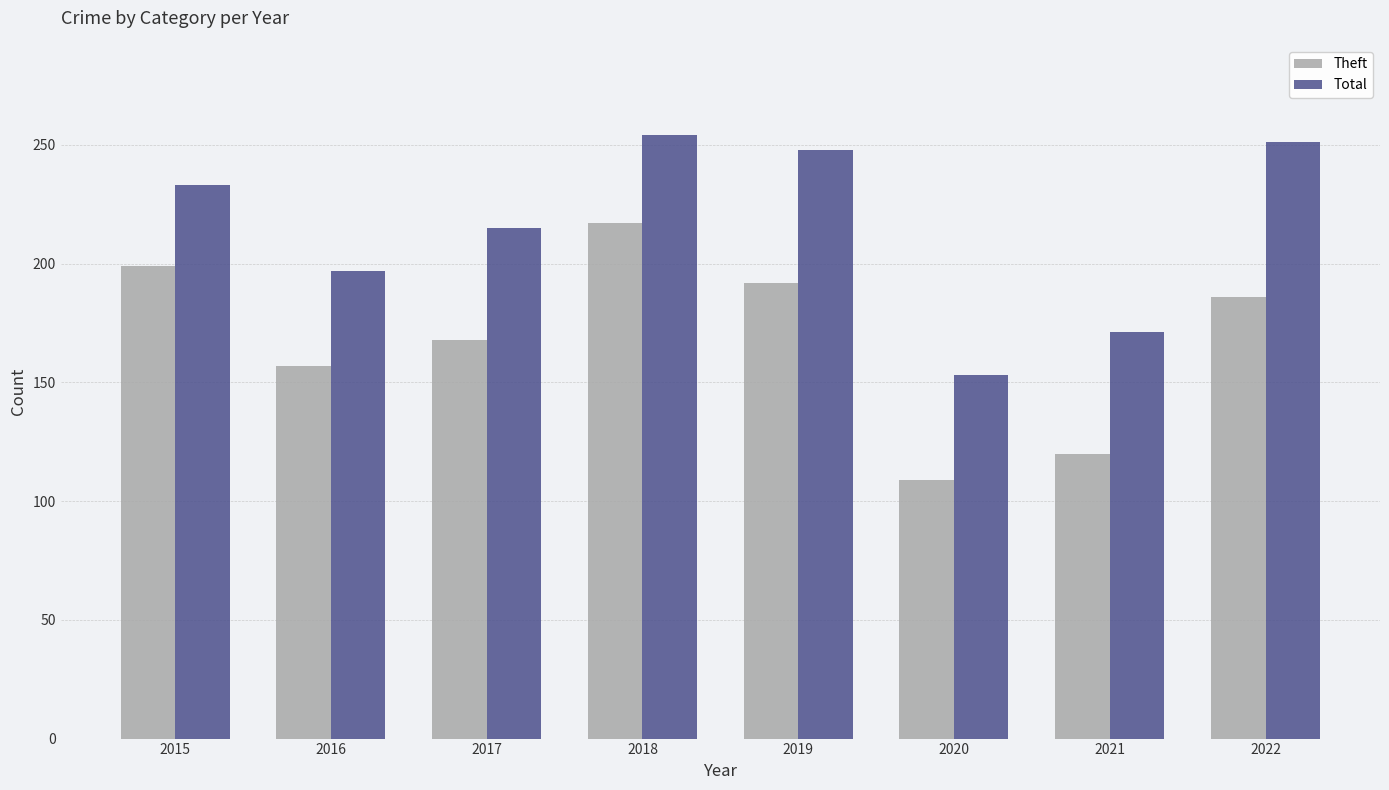

Reading right to left, what are all the values shown in this chart?

Theft: 2022=186	2021=120	2020=109	2019=192	2018=217	2017=168	2016=157	2015=199
Total: 2022=251	2021=171	2020=153	2019=248	2018=254	2017=215	2016=197	2015=233